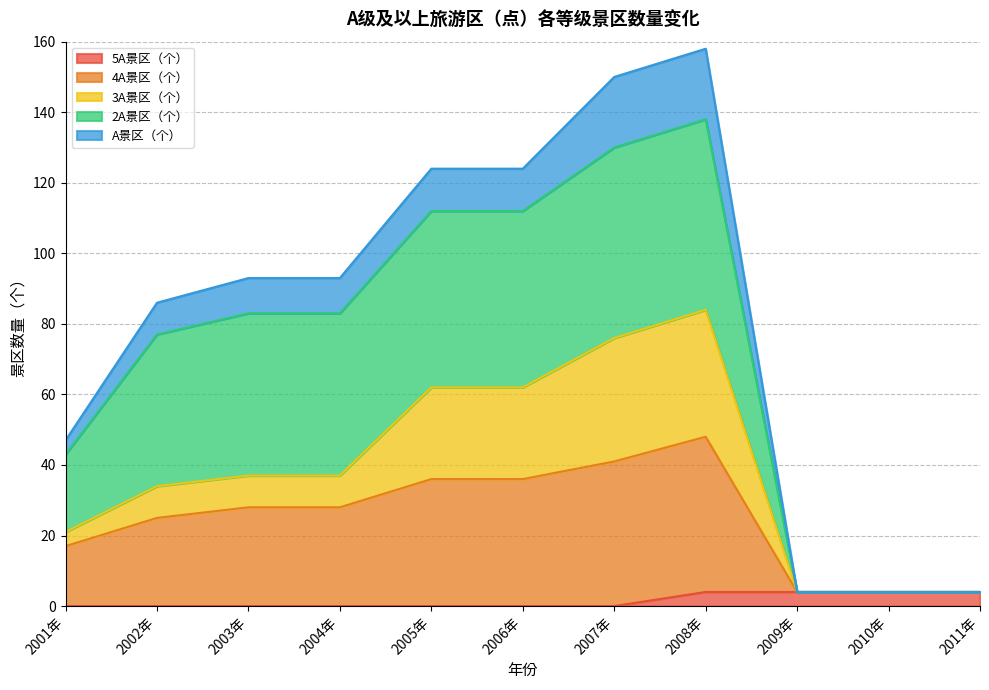

What is the total value across all series at 2004年?

93